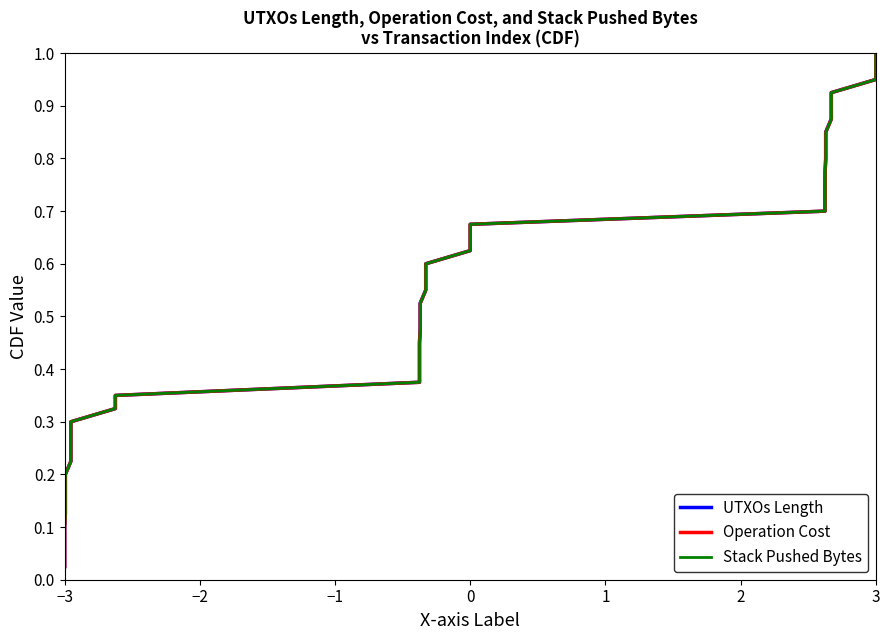

Is it true that Stack Pushed Bytes equals 0.0 at 8?

False